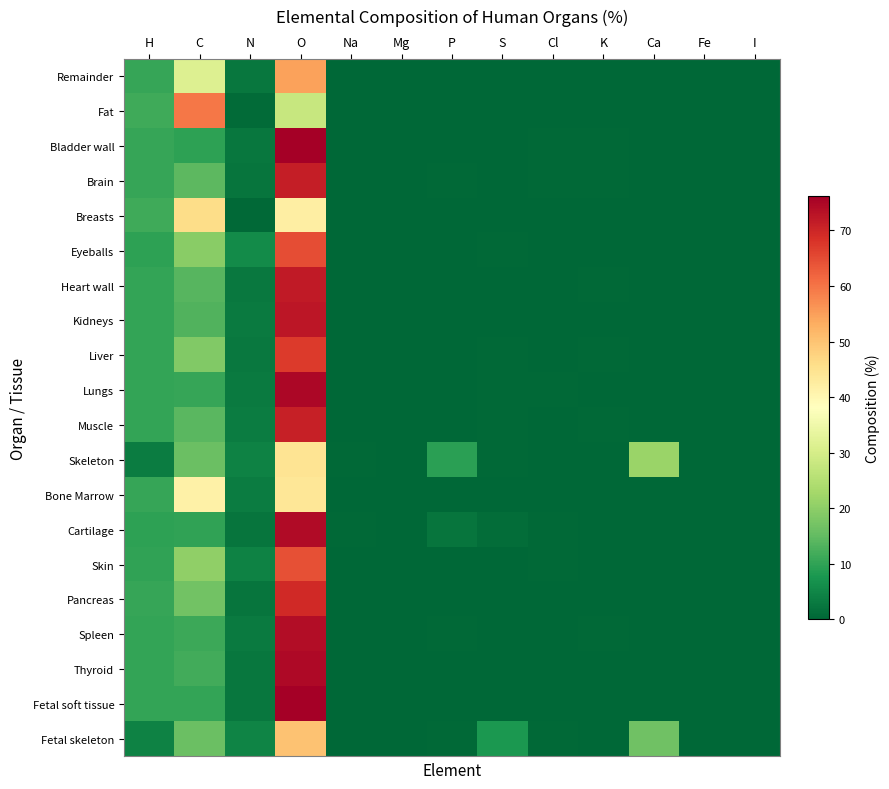

What is the difference between the highest and lowest values at K?

0.4